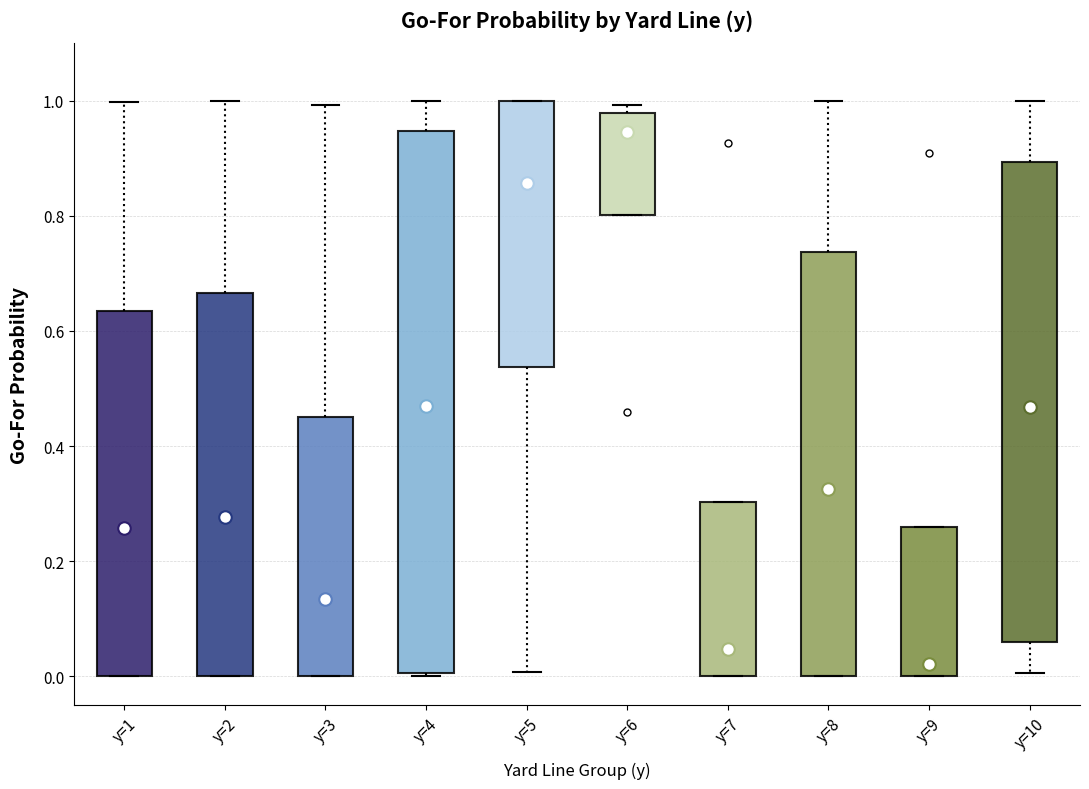

Which box is the tallest, from its lower edge to its upper edge?

y=4